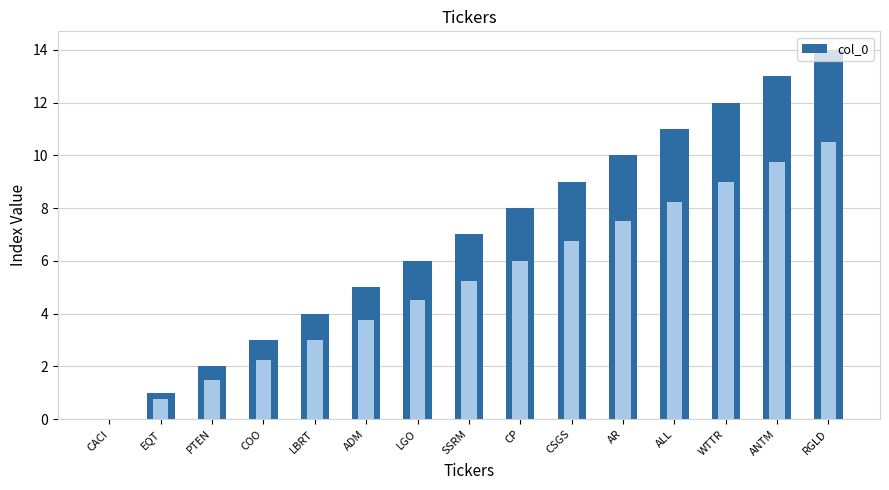

What is the label of the 5th bar from the right?

AR